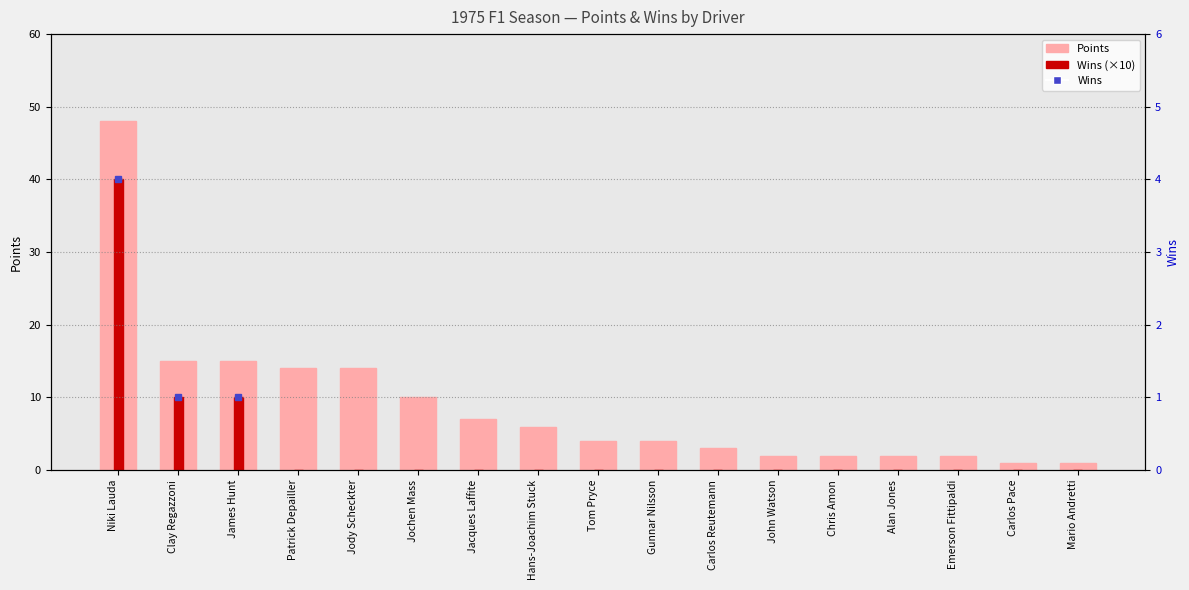

How many bars are there in total?

34